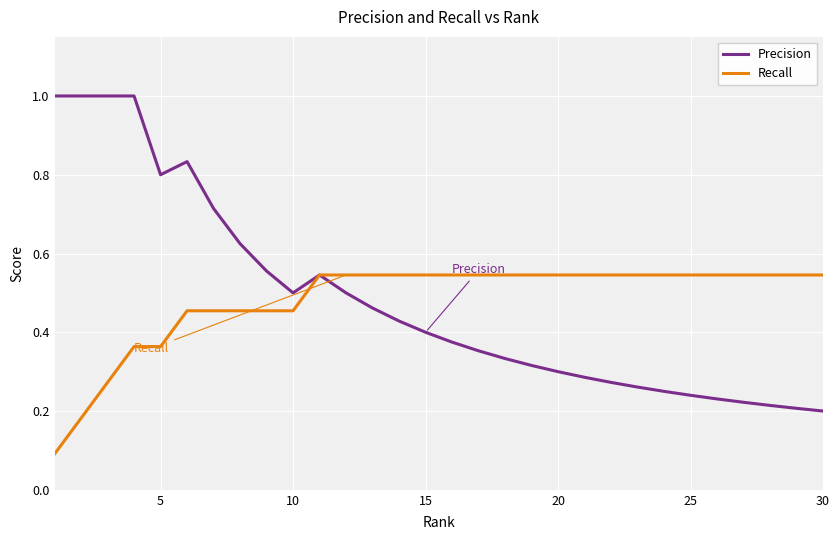

What is the maximum value shown in the chart?

1.0